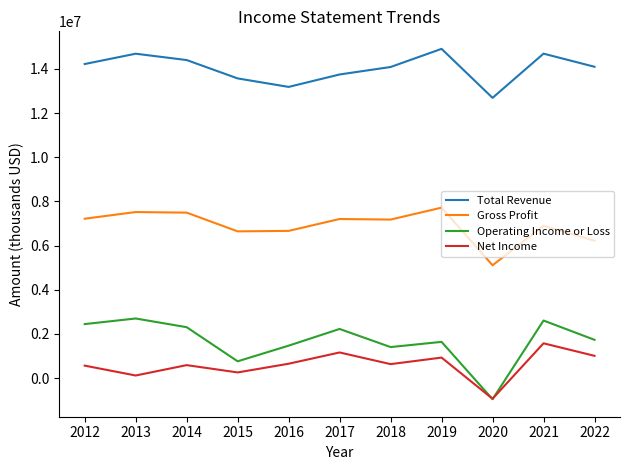

Which series changed the most between 2015 and 2021?

Operating Income or Loss